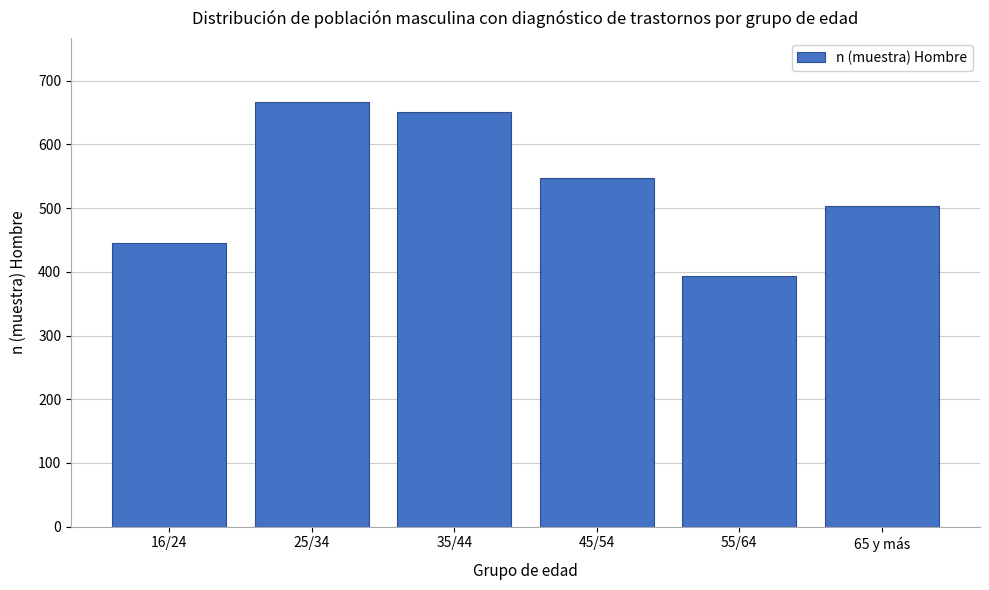

Reading right to left, what are all the values shown in this chart?

503	393	548	651	667	446